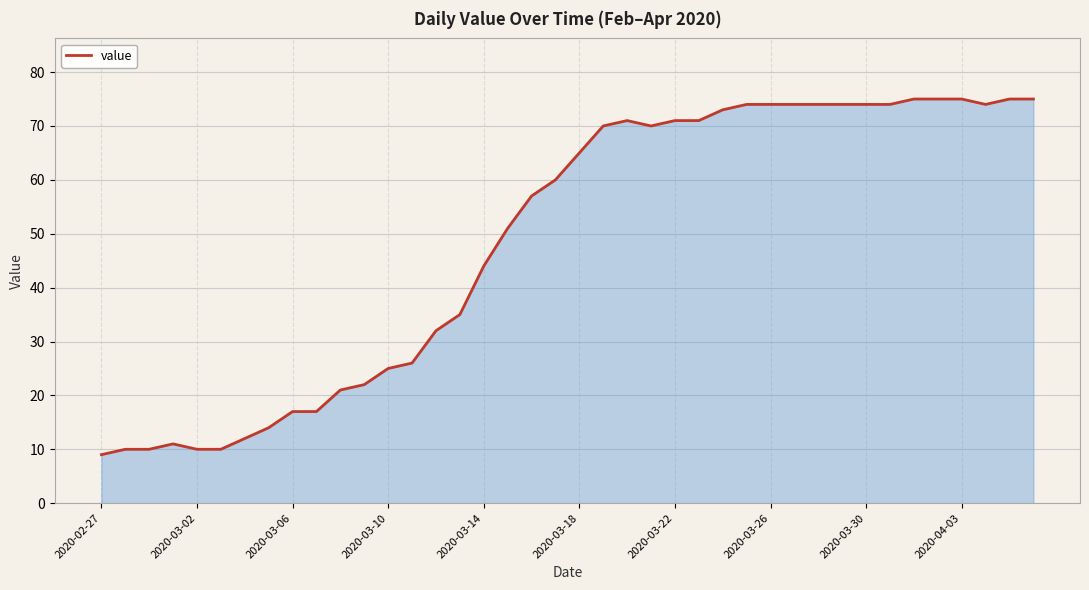

Count the number of categories in the chart.

40